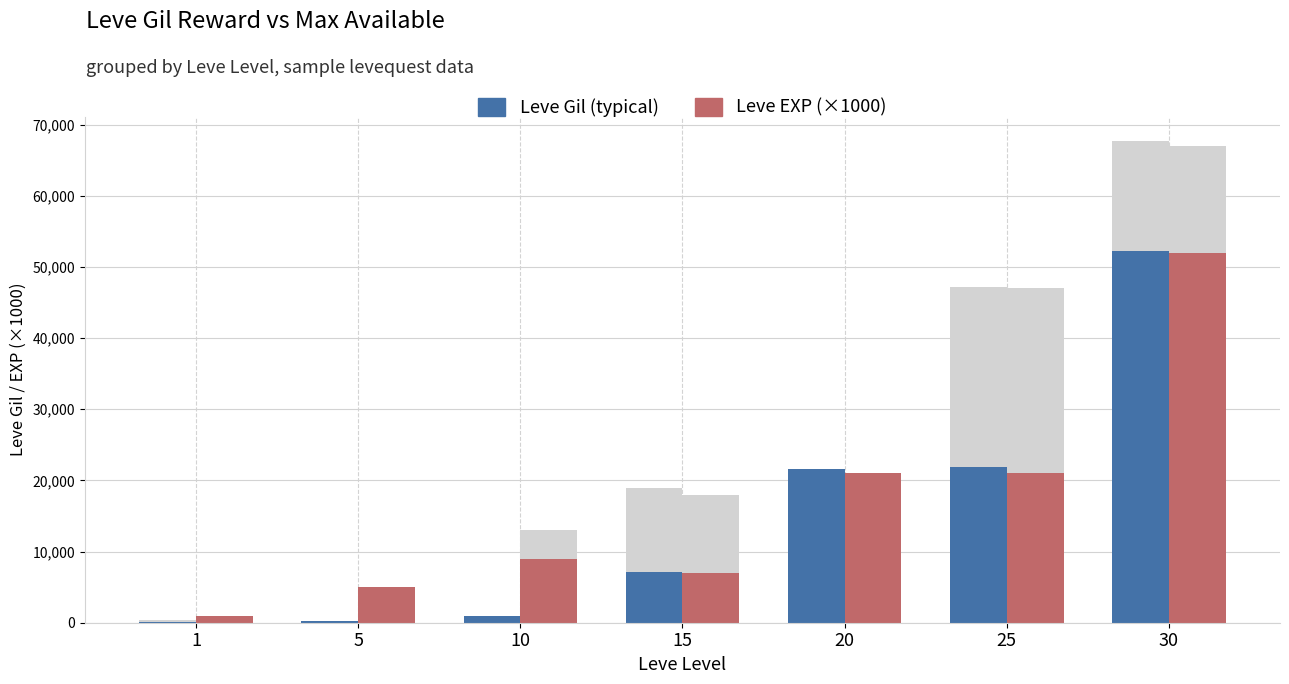

At 10, list the series in order from smallest to largest.

Leve Gil (typical), Leve EXP (×1000)